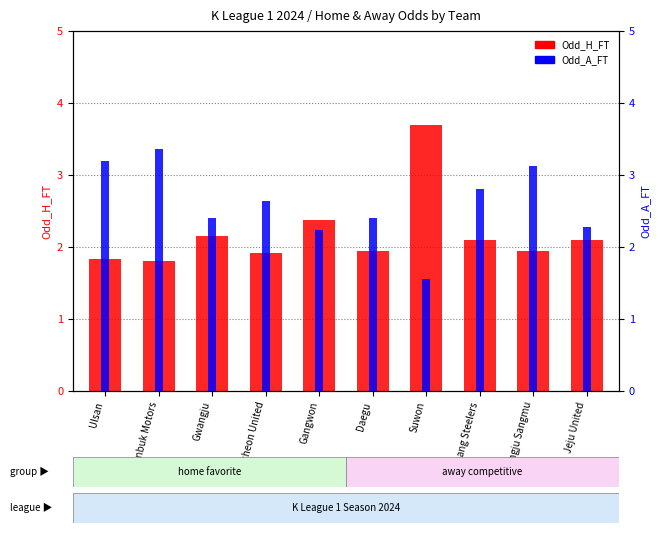

Are the bars horizontal?

No